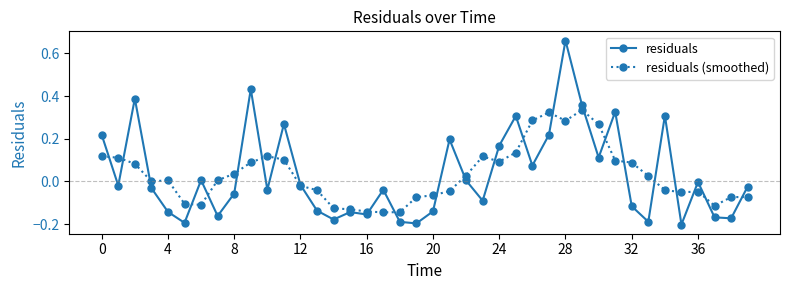

List the series in order of their peak value, highest first.

residuals, residuals (smoothed)